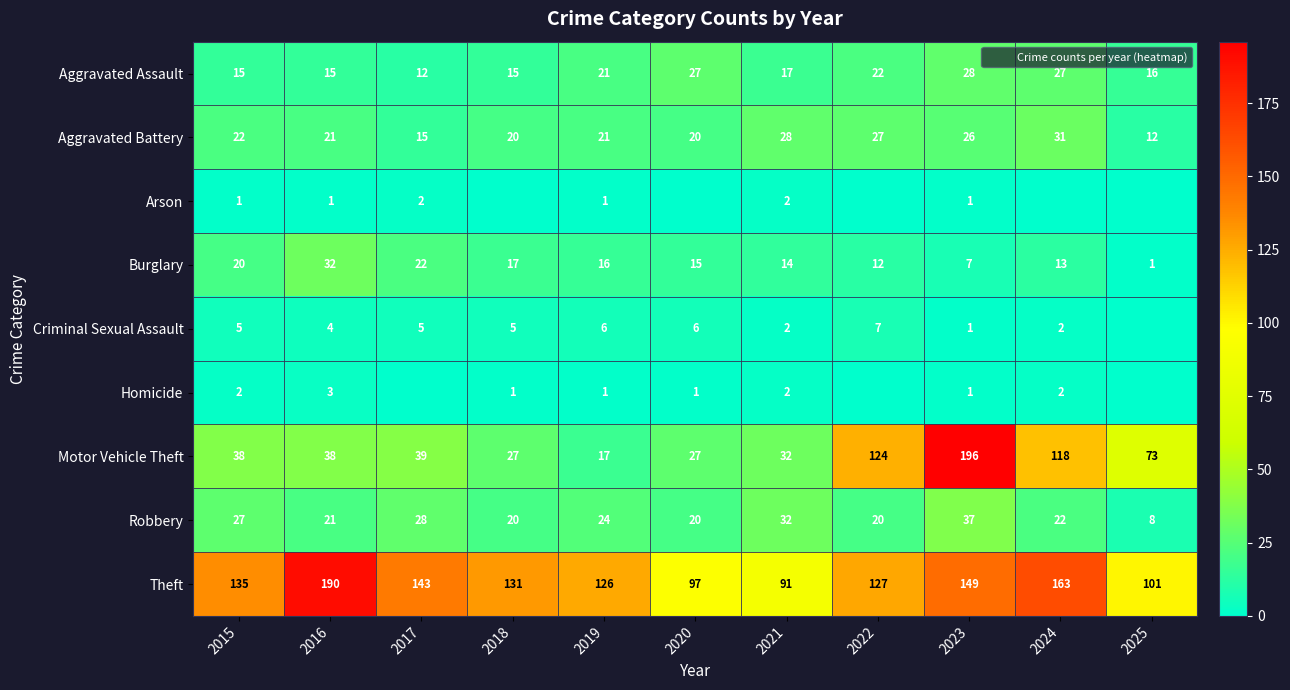

At which label is Burglary closest to 16?

2019